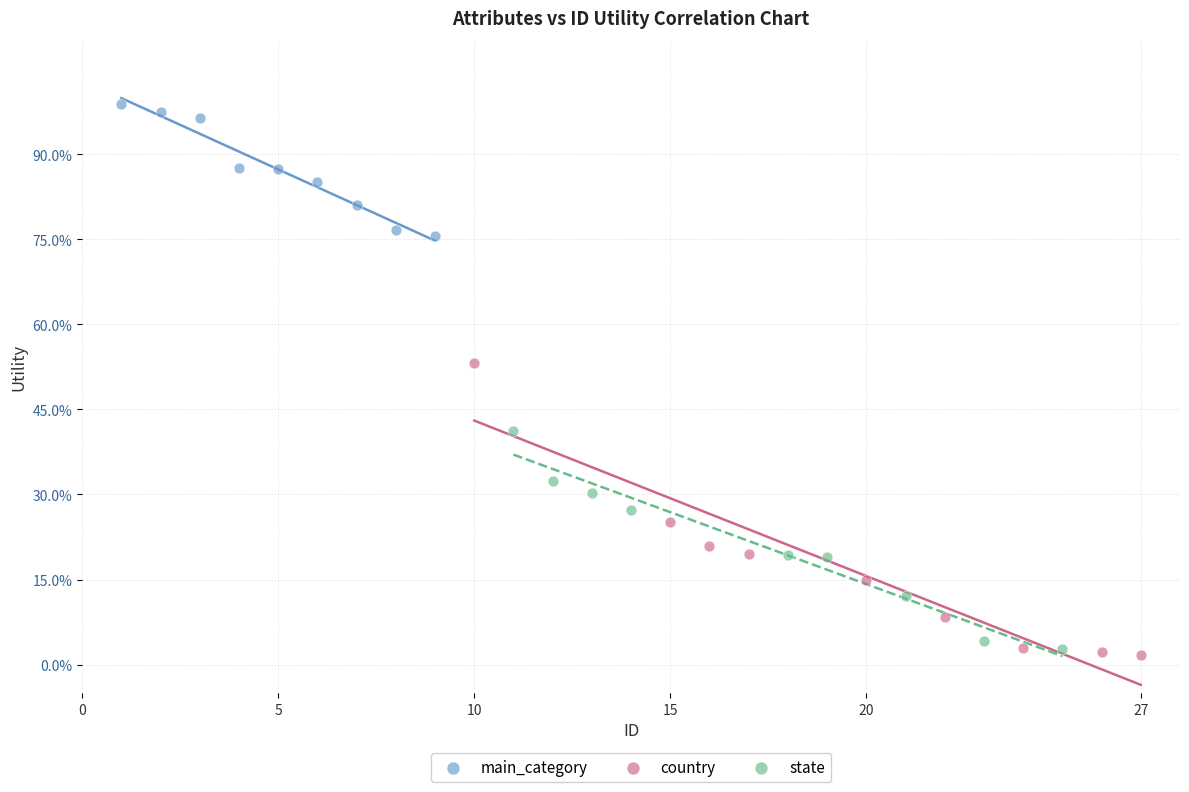

Which series contains the highest Y value?

main_category